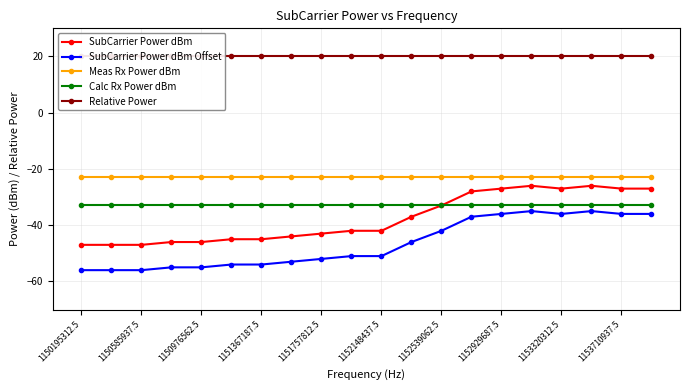

Reading left to right, list all the values displayed in this chart.

SubCarrier Power dBm: -47.0	-47.0	-47.0	-46.0	-46.0	-45.0	-45.0	-44.0	-43.0	-42.0	-42.0	-37.0	-33.0	-28.0	-27.0	-26.0	-27.0	-26.0	-27.0	-27.0
SubCarrier Power dBm Offset: -56.0	-56.0	-56.0	-55.0	-55.0	-54.0	-54.0	-53.0	-52.0	-51.0	-51.0	-46.0	-42.0	-37.0	-36.0	-35.0	-36.0	-35.0	-36.0	-36.0
Meas Rx Power dBm: -23.0	-23.0	-23.0	-23.0	-23.0	-23.0	-23.0	-23.0	-23.0	-23.0	-23.0	-23.0	-23.0	-23.0	-23.0	-23.0	-23.0	-23.0	-23.0	-23.0
Calc Rx Power dBm: -33.0	-33.0	-33.0	-33.0	-33.0	-33.0	-33.0	-33.0	-33.0	-33.0	-33.0	-33.0	-33.0	-33.0	-33.0	-33.0	-33.0	-33.0	-33.0	-33.0
Relative Power: 20.0	20.0	20.0	20.0	20.0	20.0	20.0	20.0	20.0	20.0	20.0	20.0	20.0	20.0	20.0	20.0	20.0	20.0	20.0	20.0